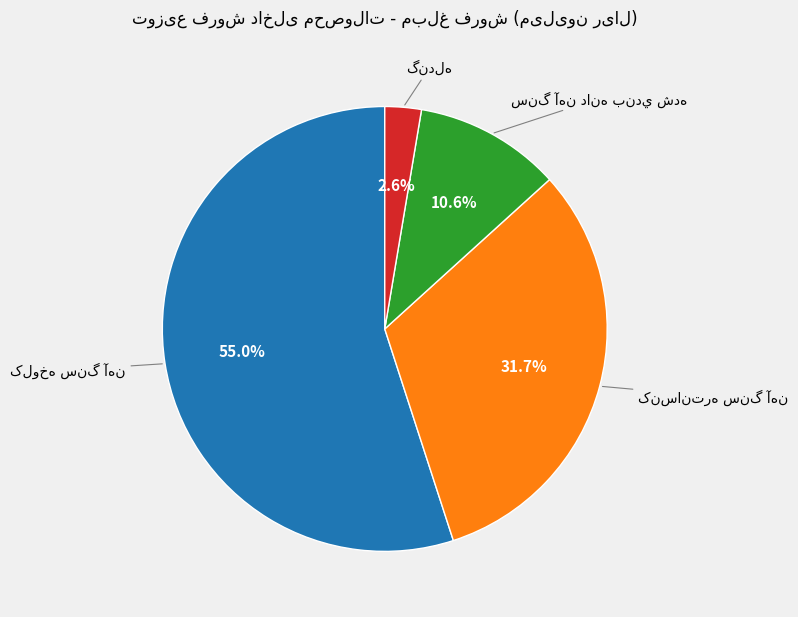

Is there a majority slice in this chart?

Yes